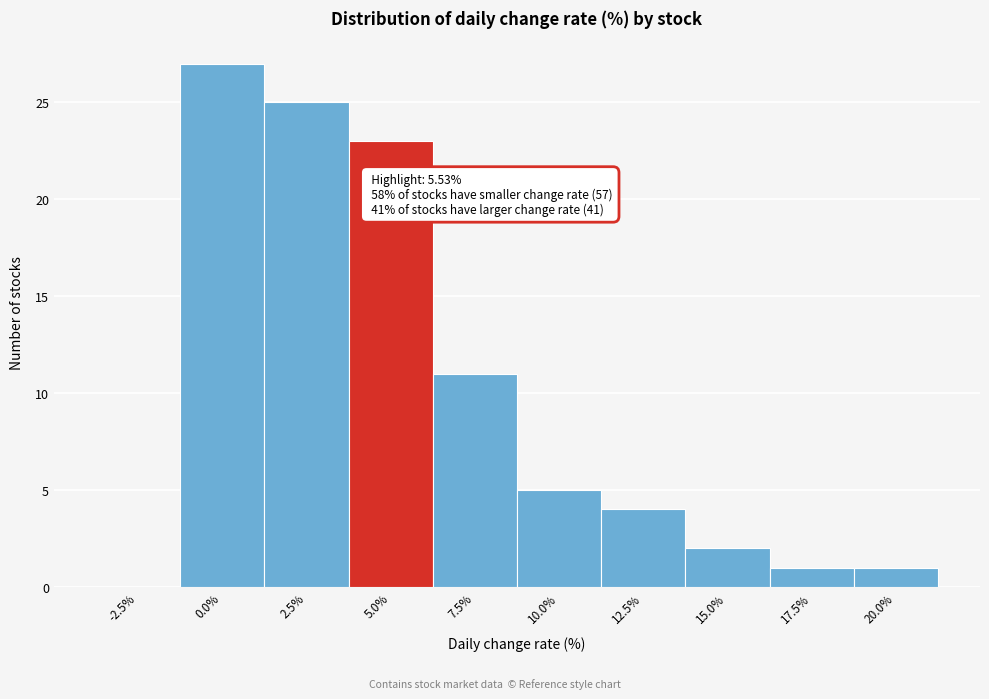

Reading left to right, list all the values displayed in this chart.

-2.5%=0	0.0%=27	2.5%=25	5.0%=23	7.5%=11	10.0%=5	12.5%=4	15.0%=2	17.5%=1	20.0%=1